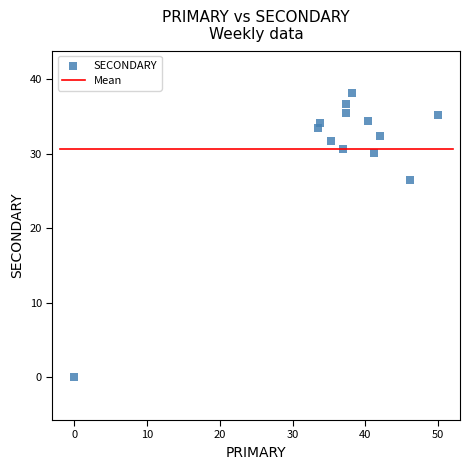

What is the range of Y values (max minus min)?

38.1